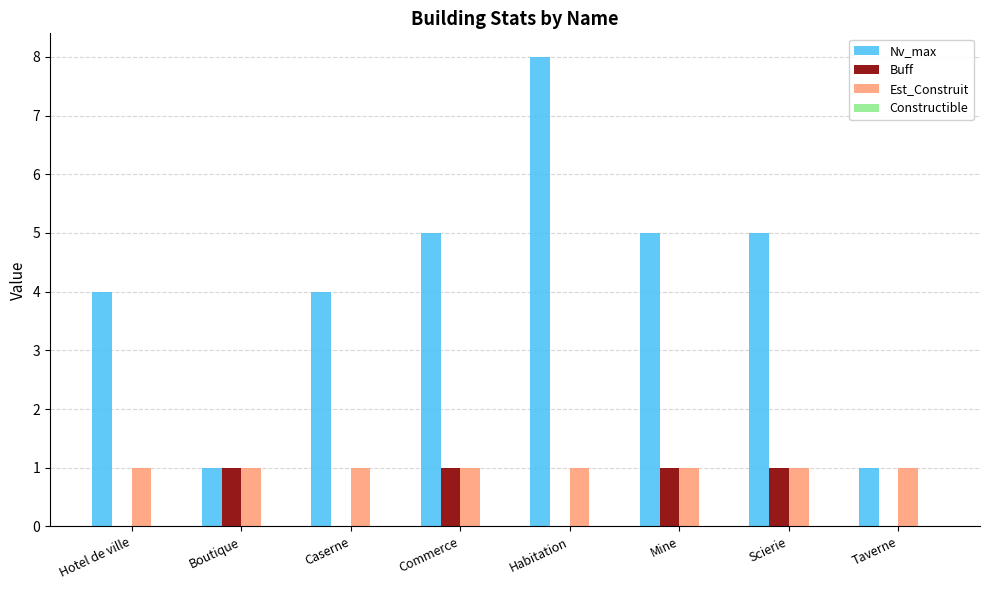

True or false: Est_Construit has a value of 1 at Caserne.

True